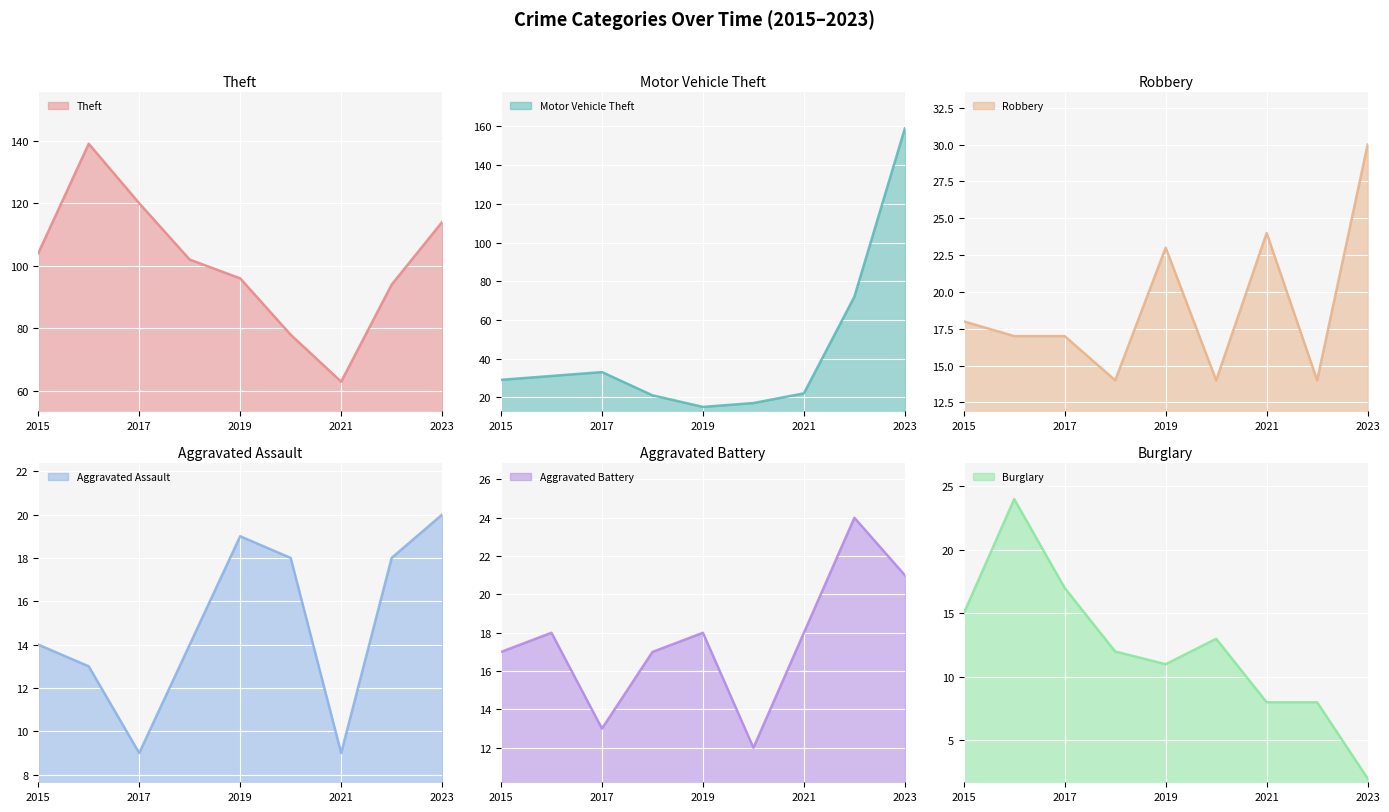

Count the number of data series in this chart.

6